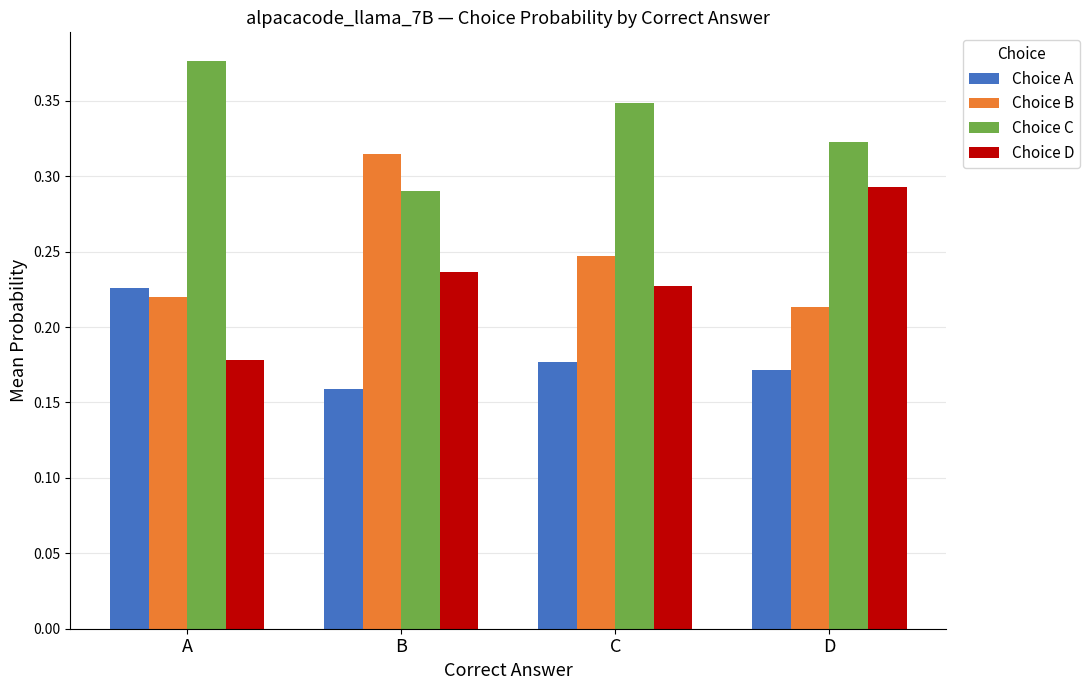

The Choice A series shows 0.3 at C. True or false?

False